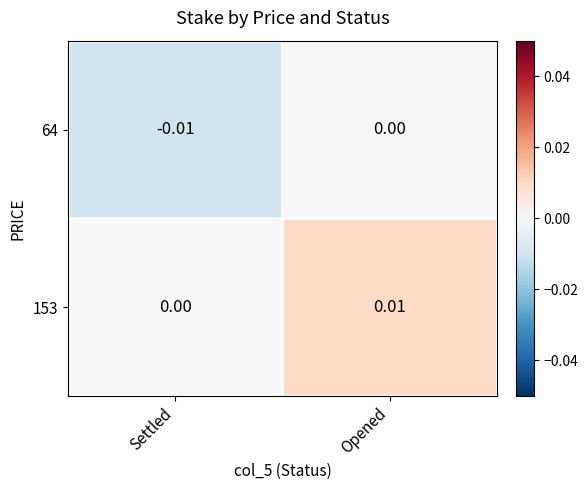

List the labels in order of 153 value, smallest first.

Settled, Opened